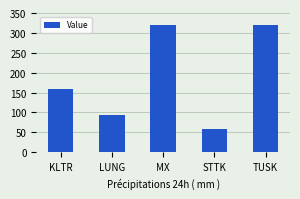

What is the minimum value shown in the chart?

59.1